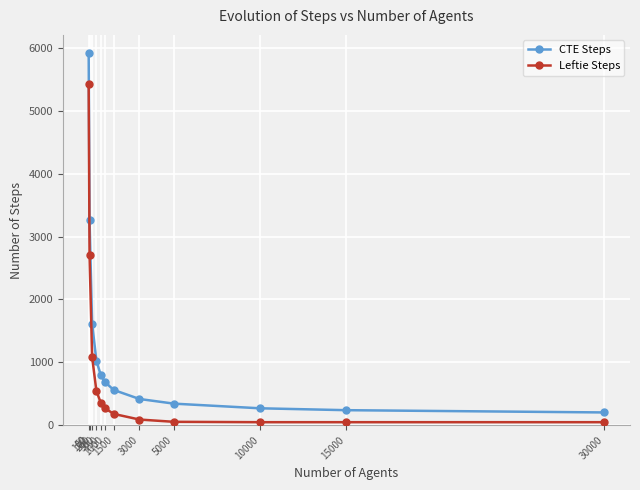

At which category is the sum across all series the highest?

50